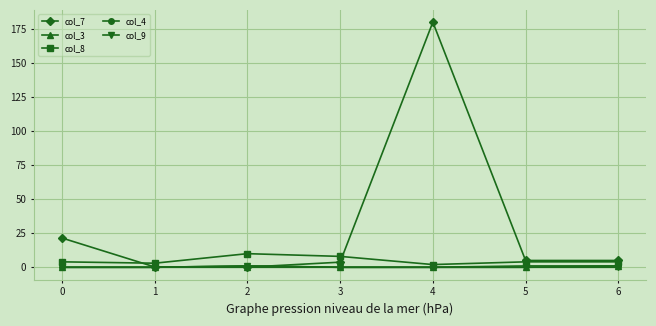

Is it true that col_9 equals 0.0 at 4?

True